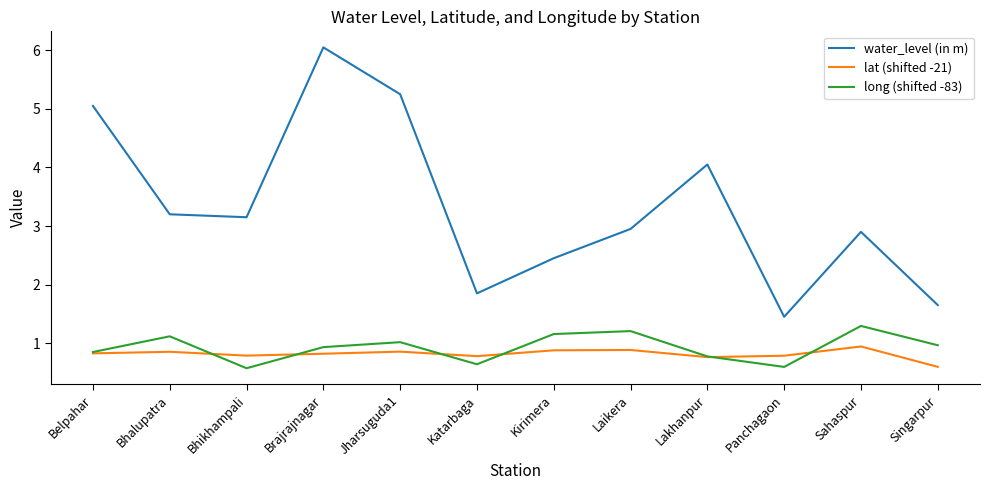

What position from the left is Jharsuguda1?

5